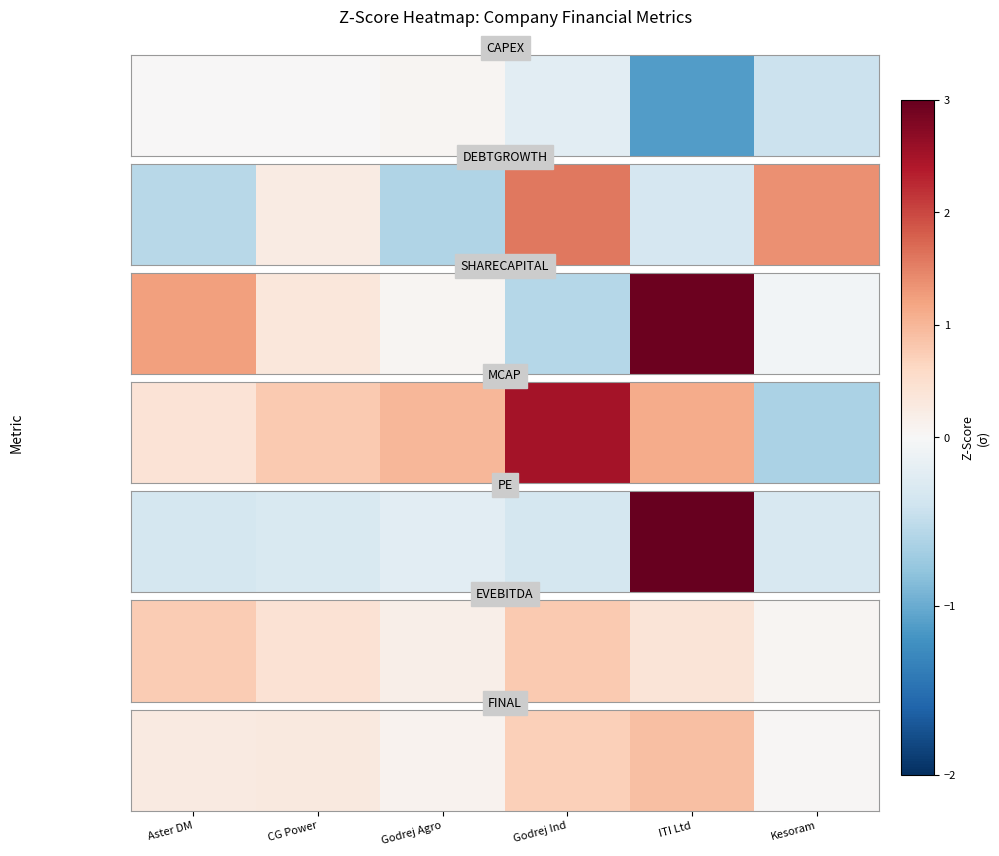

Which category has the highest value across all series?

ITI Ltd